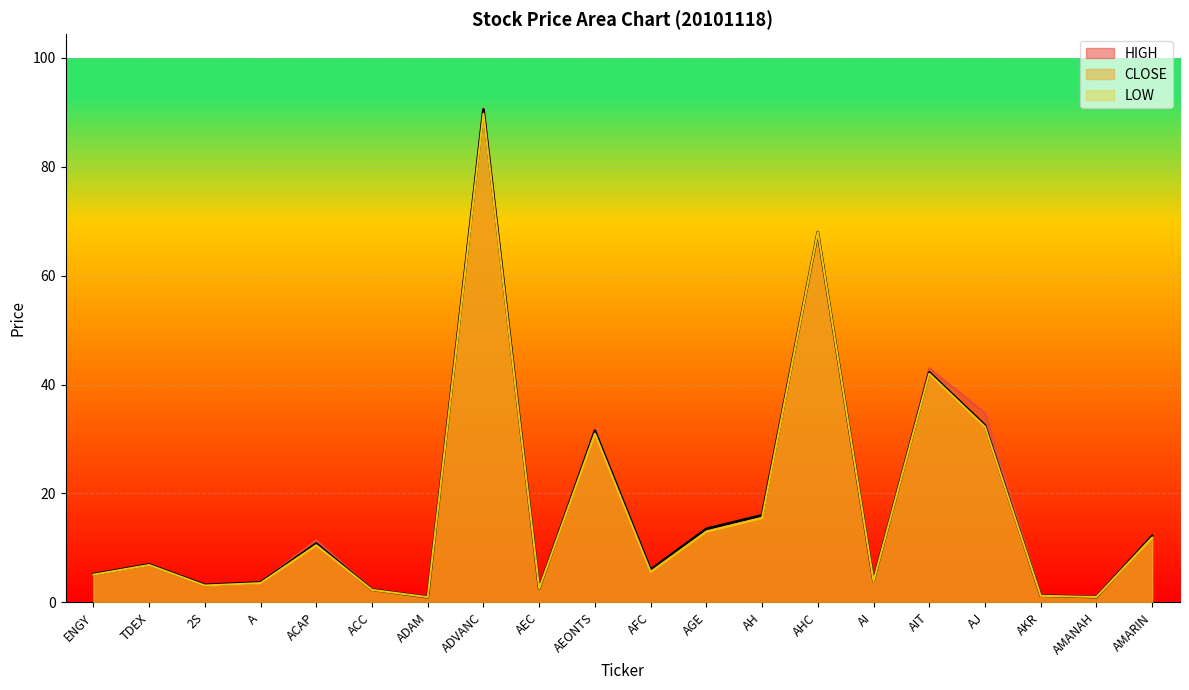

What is the total value across all series at AEC?

7.7